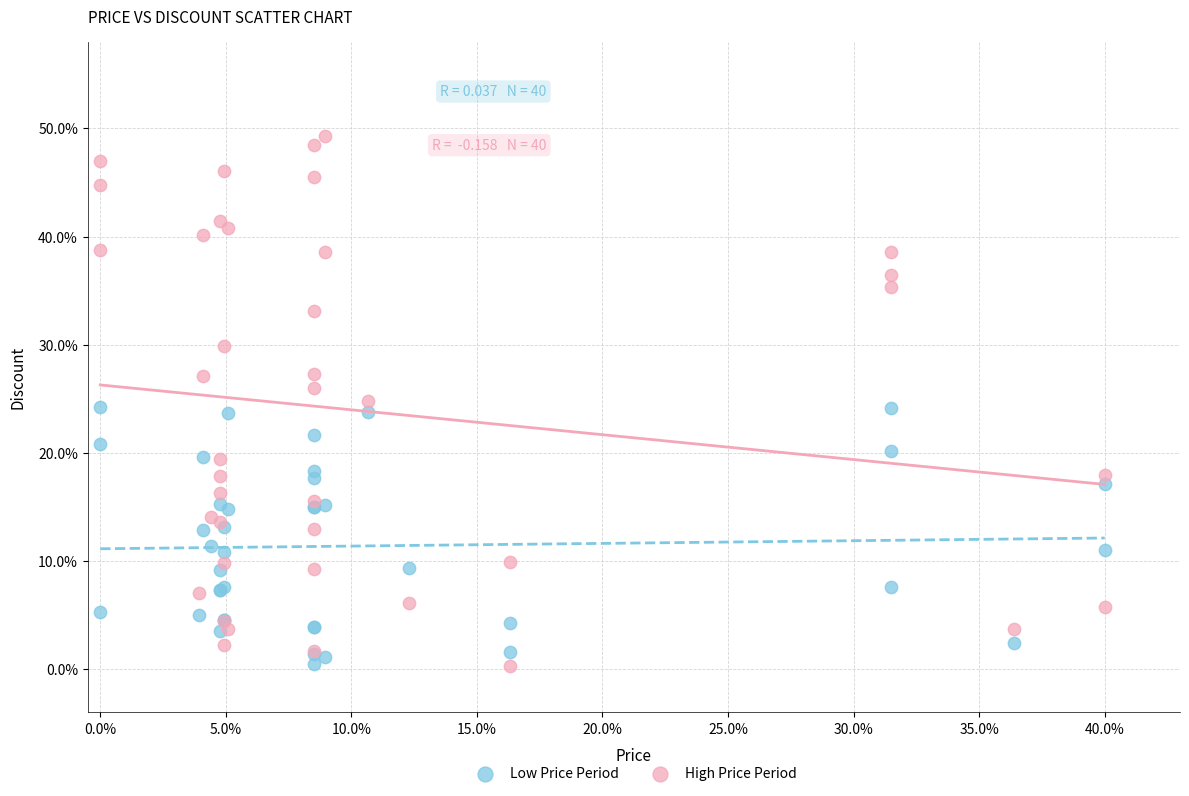

Which series has the largest Y range (max minus min)?

High Price Period